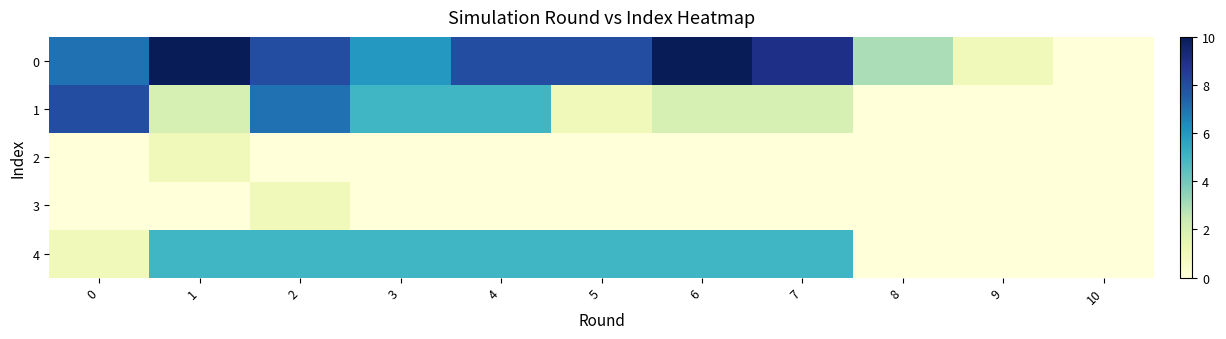

At 9, list the series in order from smallest to largest.

1, 2, 3, 4, 0